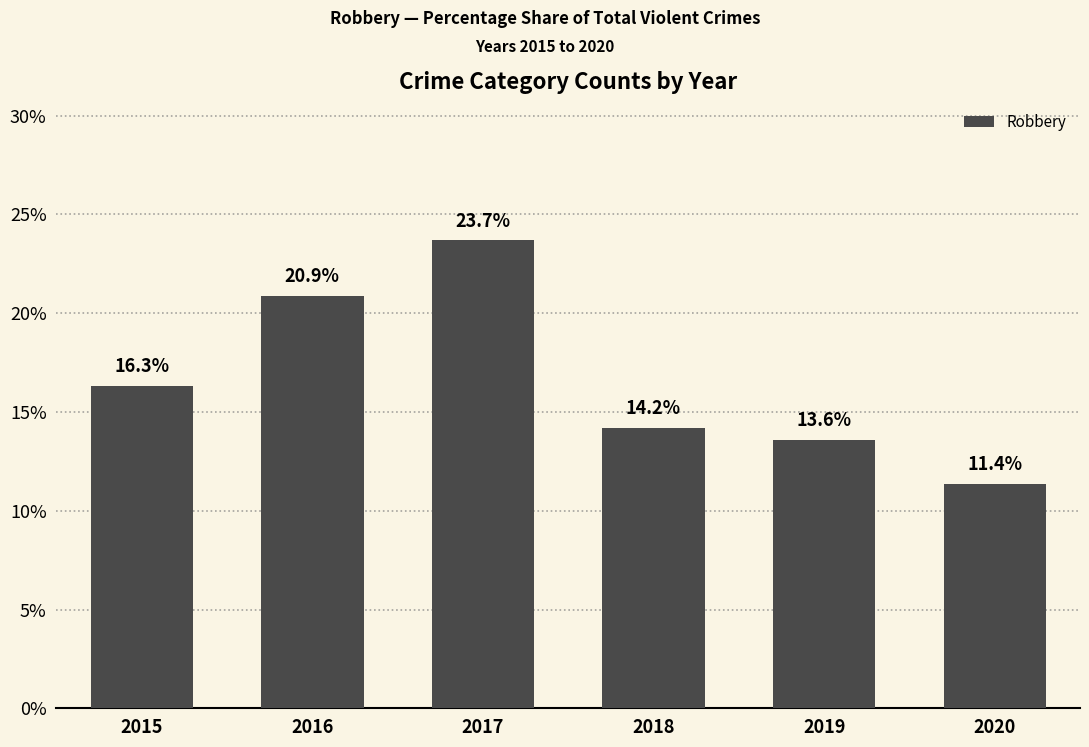

Reading left to right, transcribe all the data shown in this chart.

2015=16.3	2016=20.9	2017=23.7	2018=14.2	2019=13.6	2020=11.4